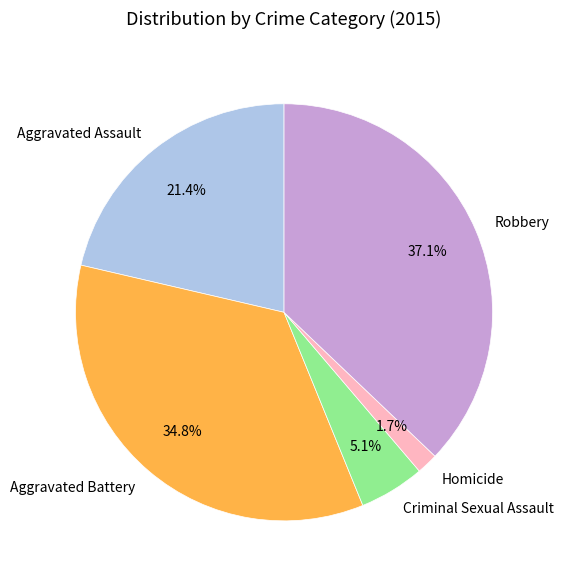

What percentage is the Aggravated Assault slice, to the nearest percent?

21%